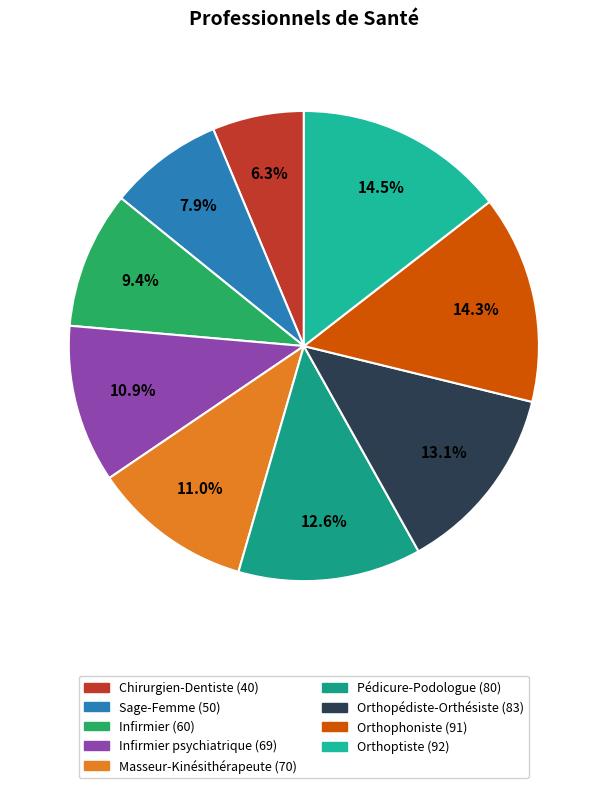

What is the smallest slice in the pie chart?

Chirurgien-Dentiste